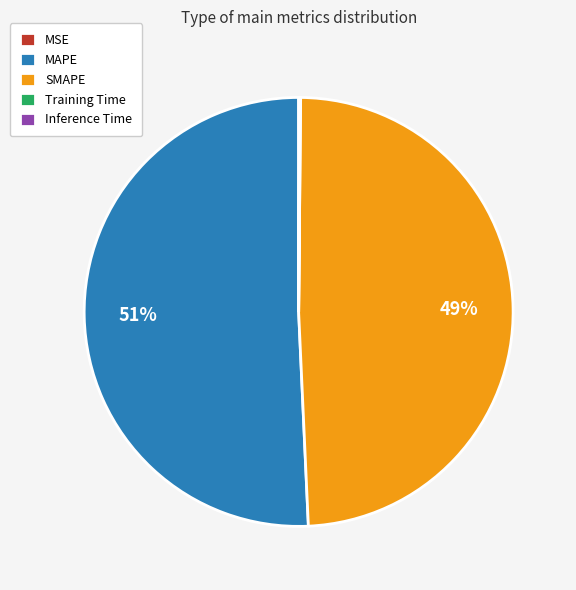

What is the largest slice in the pie chart?

MAPE